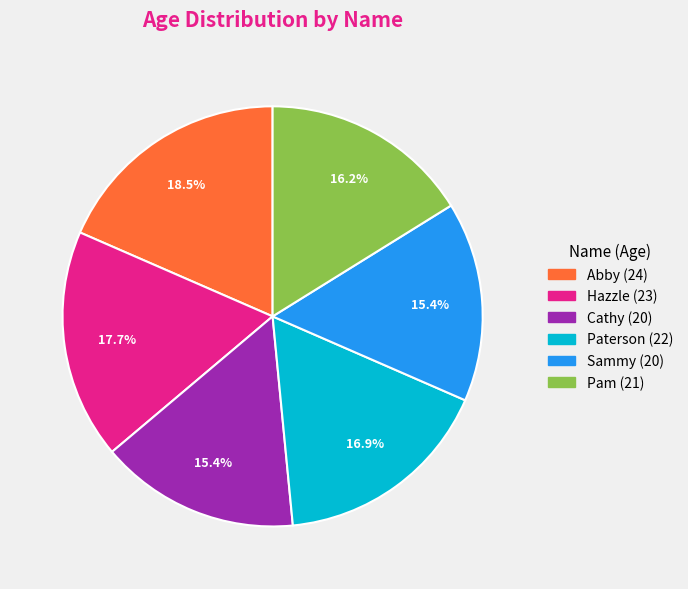

True or false: Hazzle accounts for 18% of the total.

True